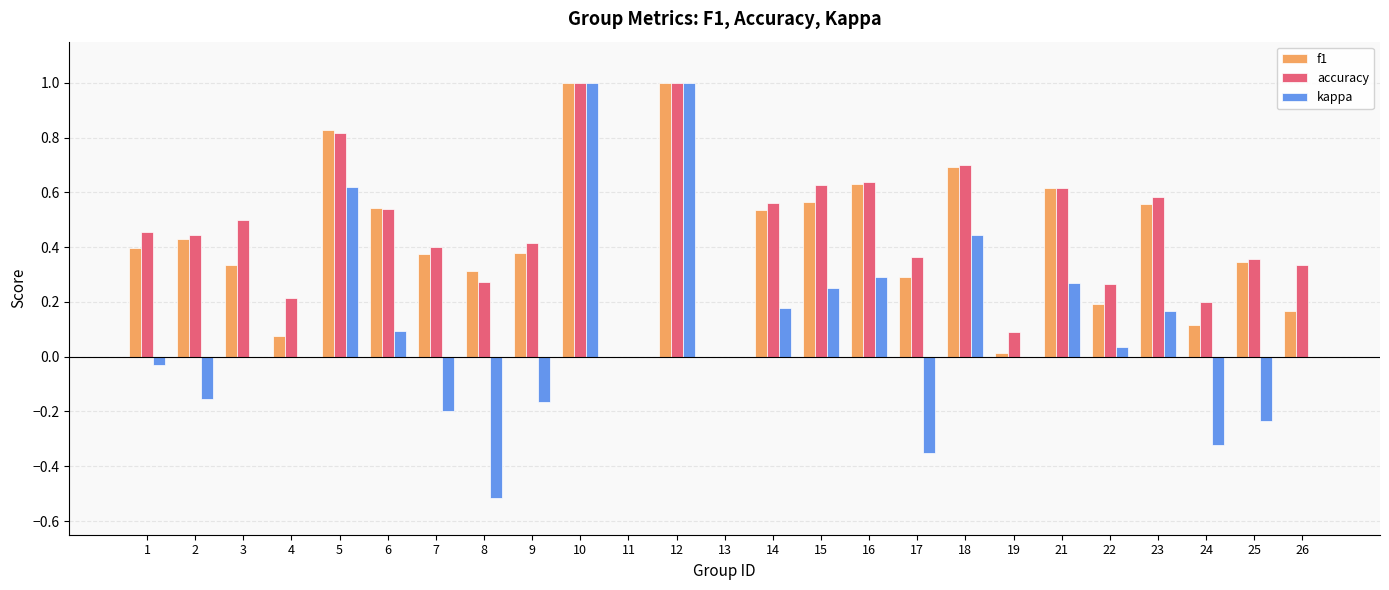

What are all the series names shown in the legend?

f1, accuracy, kappa